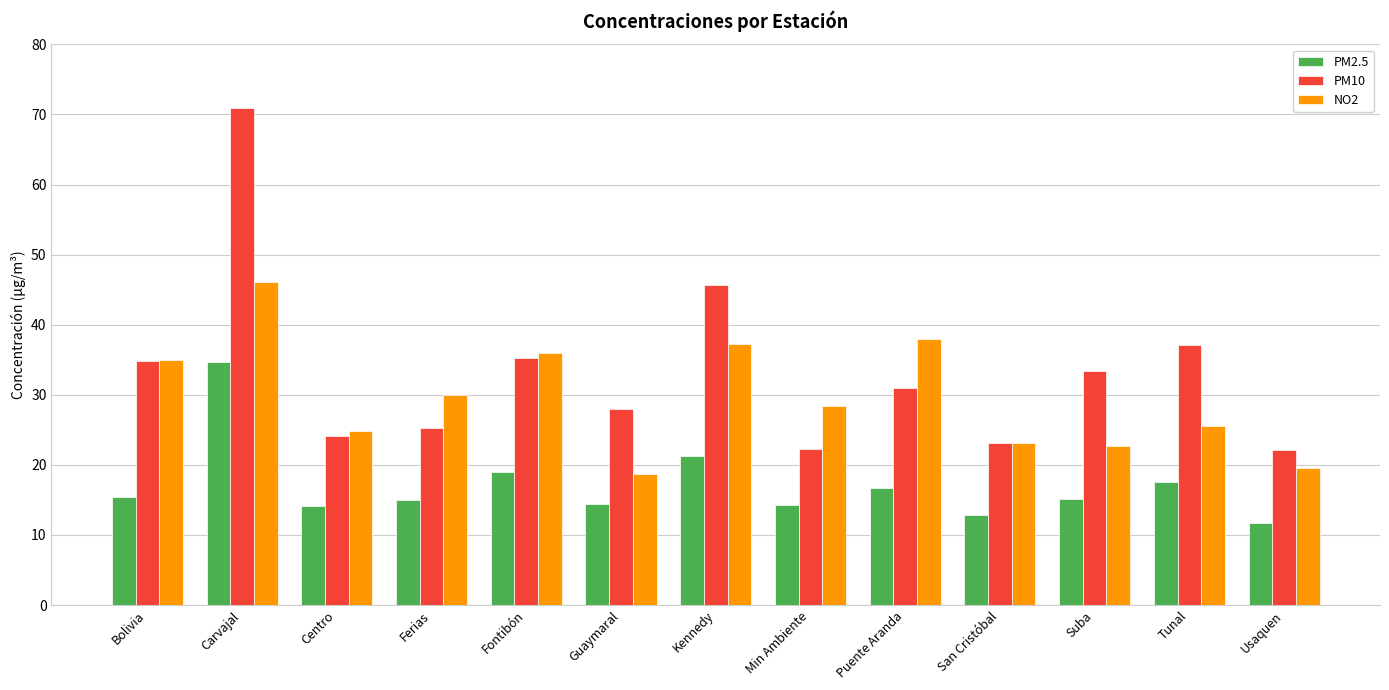

At which category is the sum across all series the highest?

Carvajal